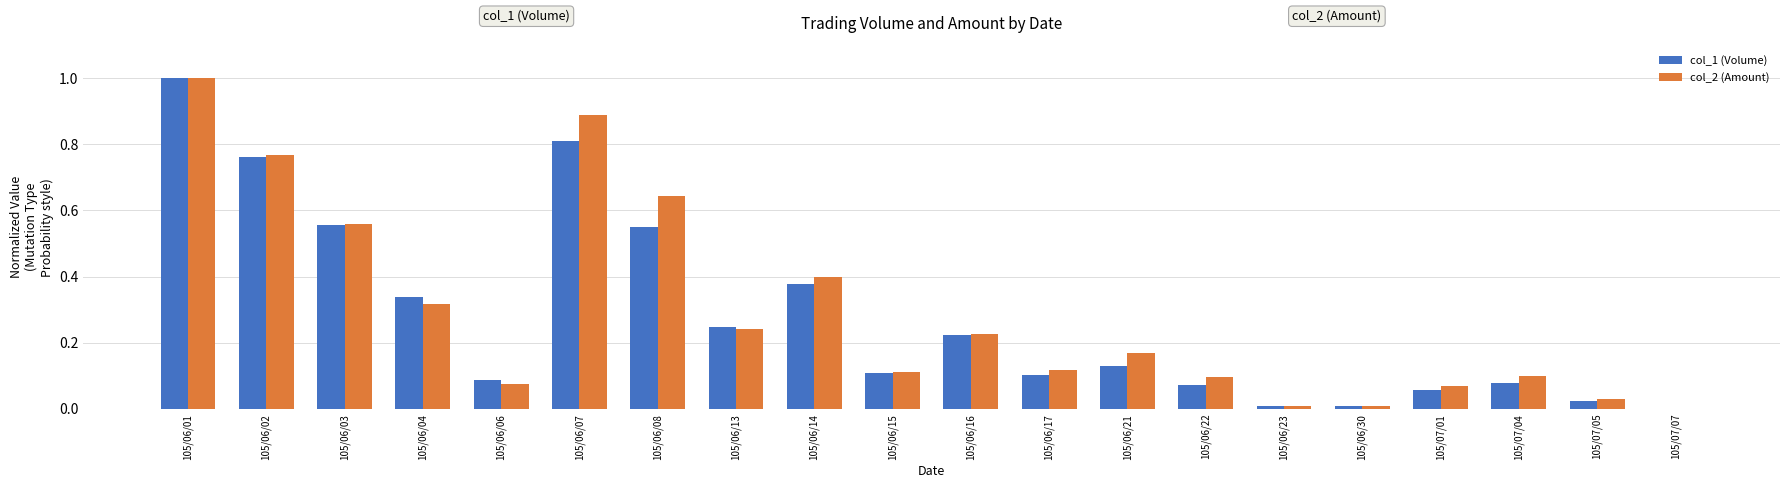

What is the sum of all col_2 (Amount) values?

5.8